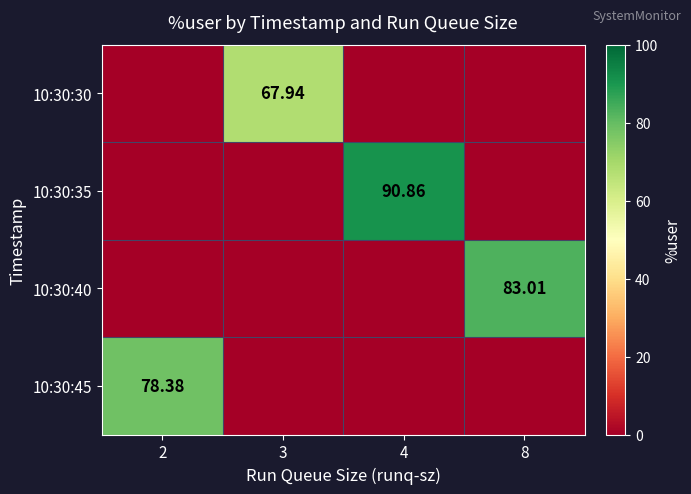

What is the difference between the maximum and minimum values in the 10:30:40 series?

83.0